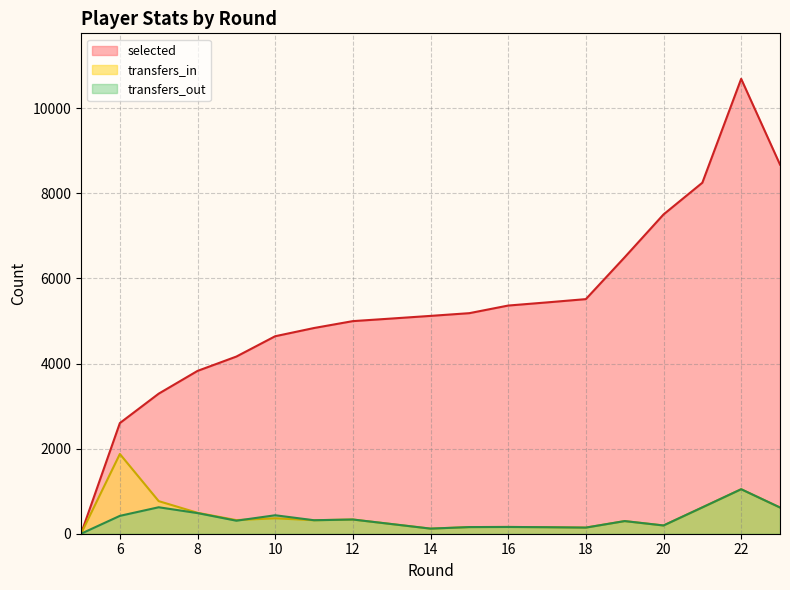

Between 12 and 11, which is larger?

12